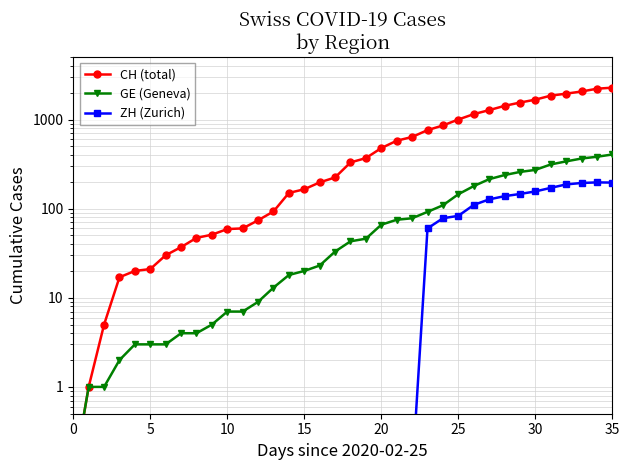

How many lines are shown in the chart?

3